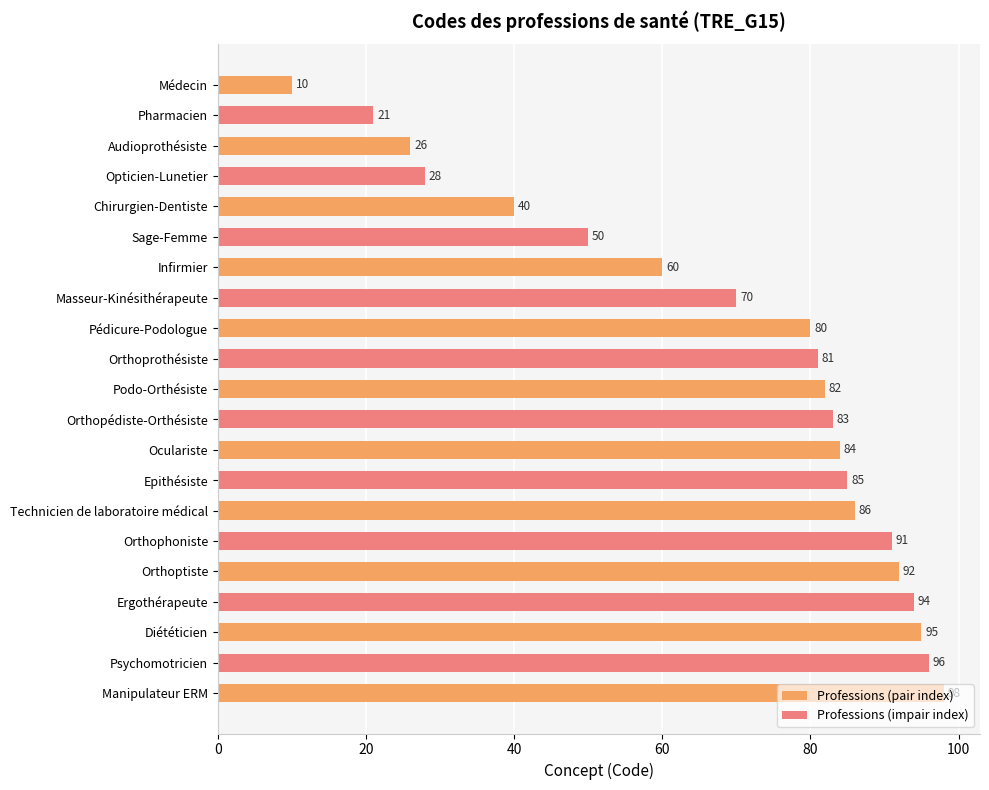

Reading right to left, transcribe all the data shown in this chart.

Manipulateur ERM=98	Psychomotricien=96	Diététicien=95	Ergothérapeute=94	Orthoptiste=92	Orthophoniste=91	Technicien de laboratoire médical=86	Epithésiste=85	Oculariste=84	Orthopédiste-Orthésiste=83	Podo-Orthésiste=82	Orthoprothésiste=81	Pédicure-Podologue=80	Masseur-Kinésithérapeute=70	Infirmier=60	Sage-Femme=50	Chirurgien-Dentiste=40	Opticien-Lunetier=28	Audioprothésiste=26	Pharmacien=21	Médecin=10